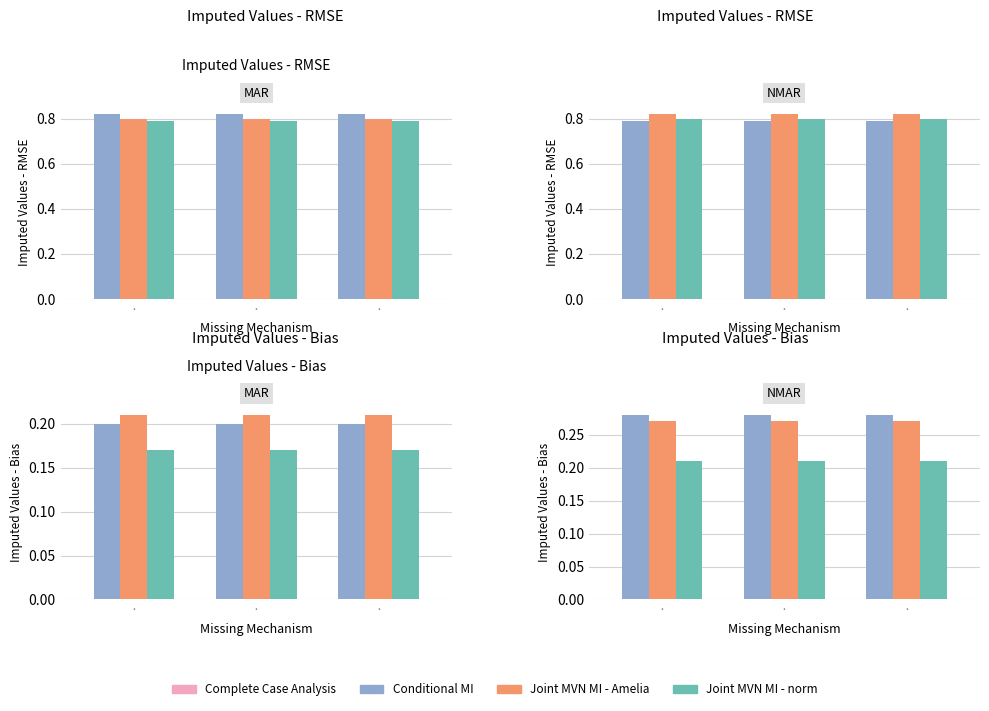

What is the maximum value shown in the chart?

0.3